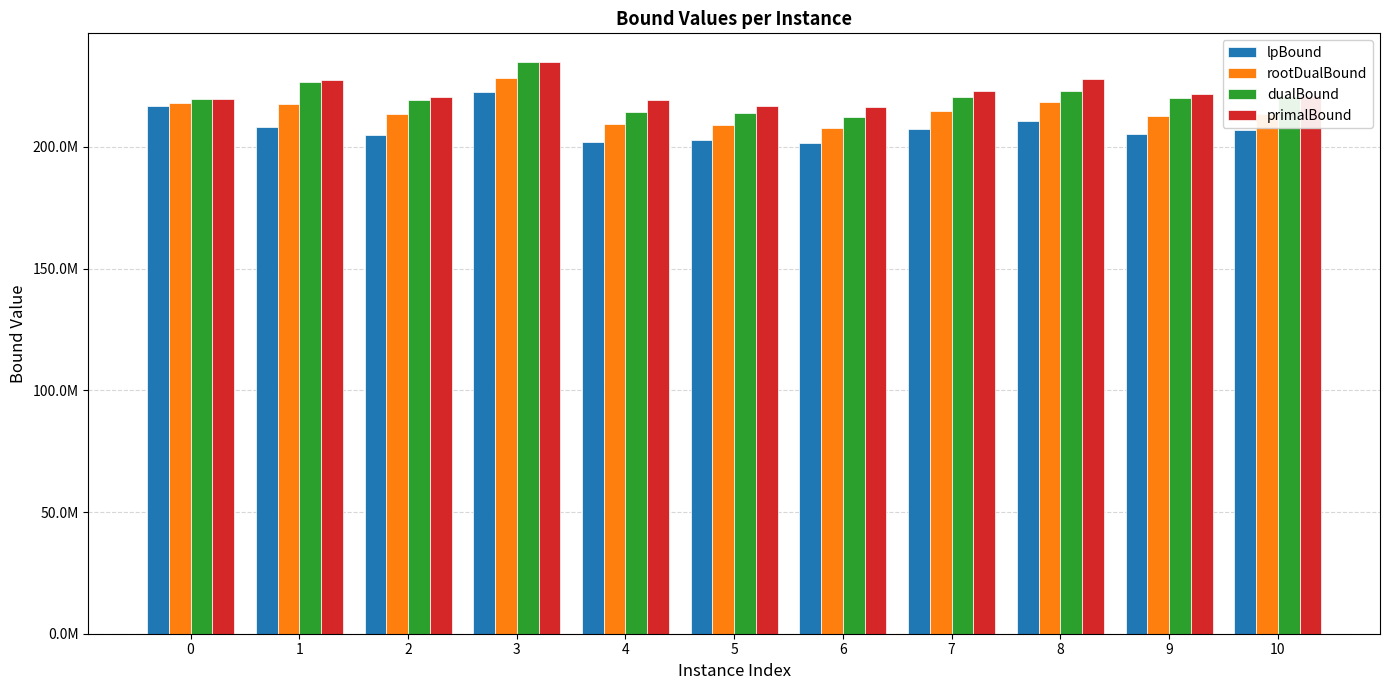

What is the minimum value shown in the chart?

201484990.8